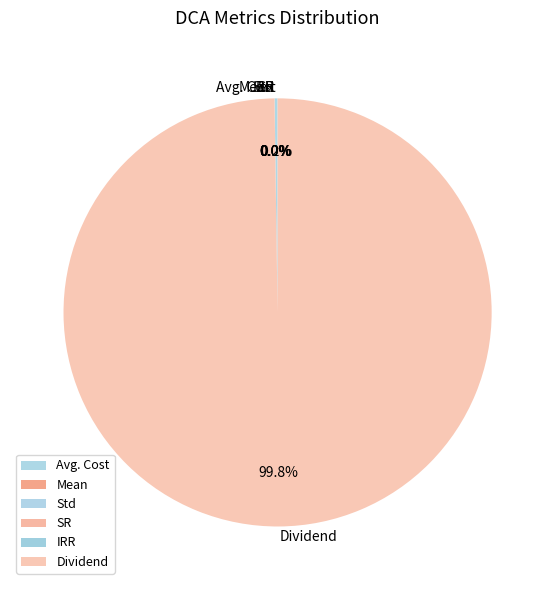

What is the largest slice in the pie chart?

Dividend